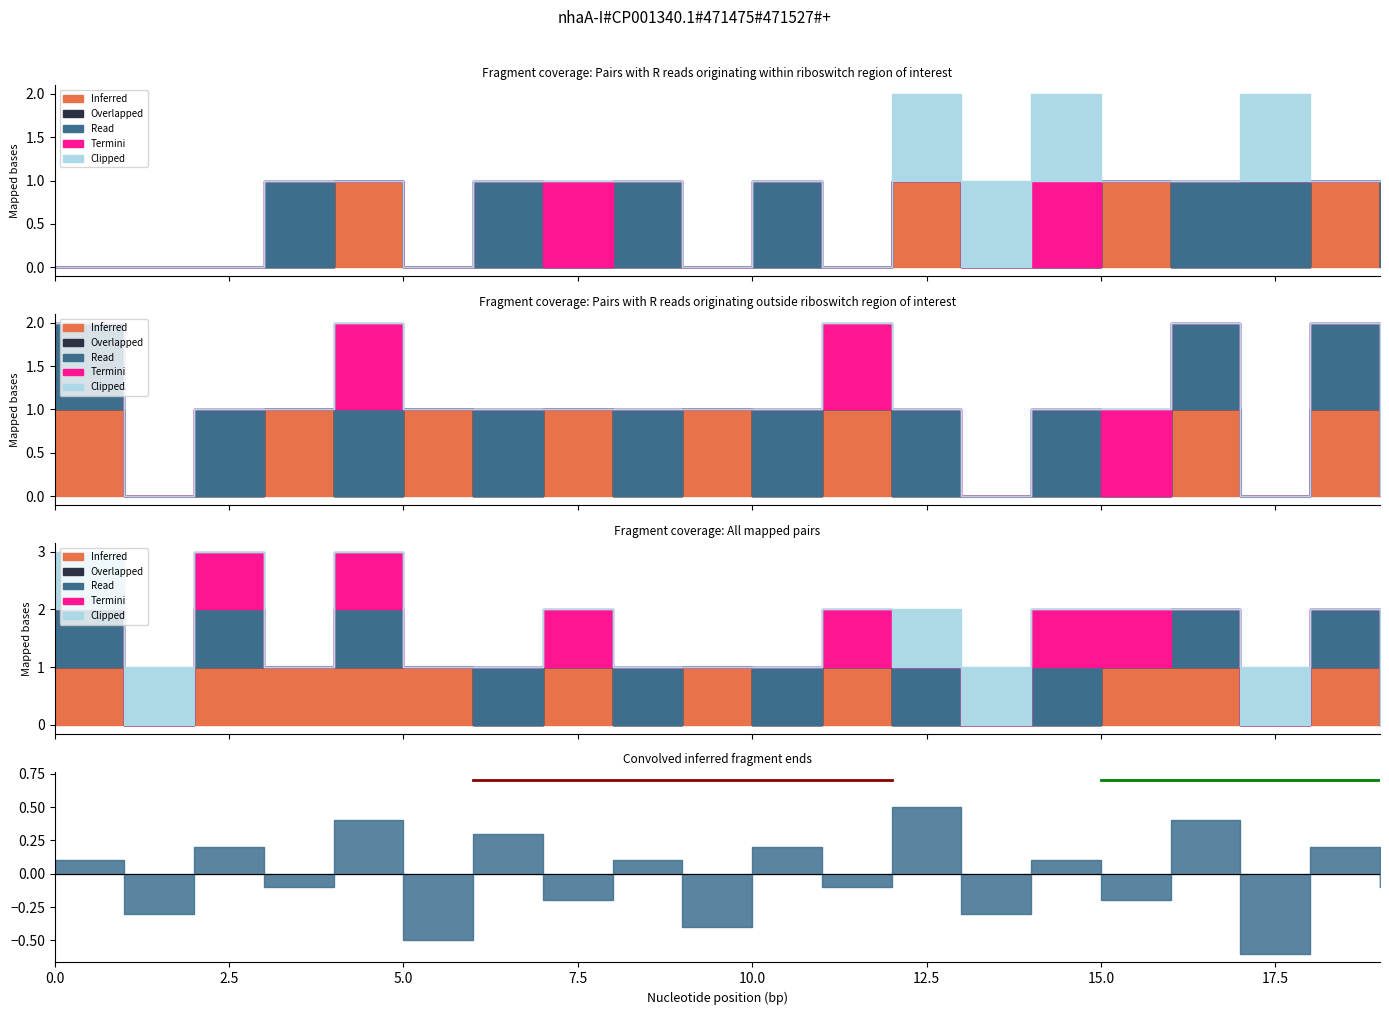

Is the value of Read at 3 greater than the value of Overlapped at 10?

Yes